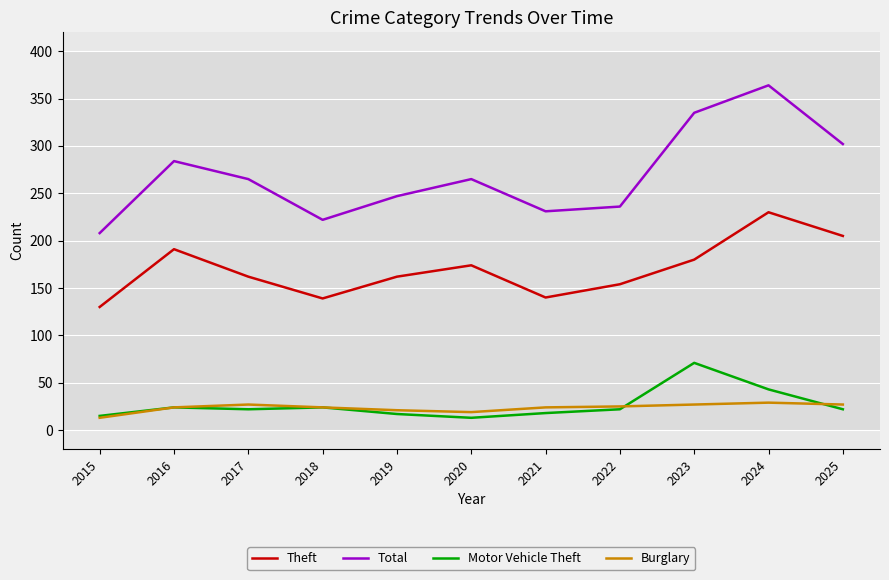

Between 2015 and 2020, which series saw the biggest shift?

Total